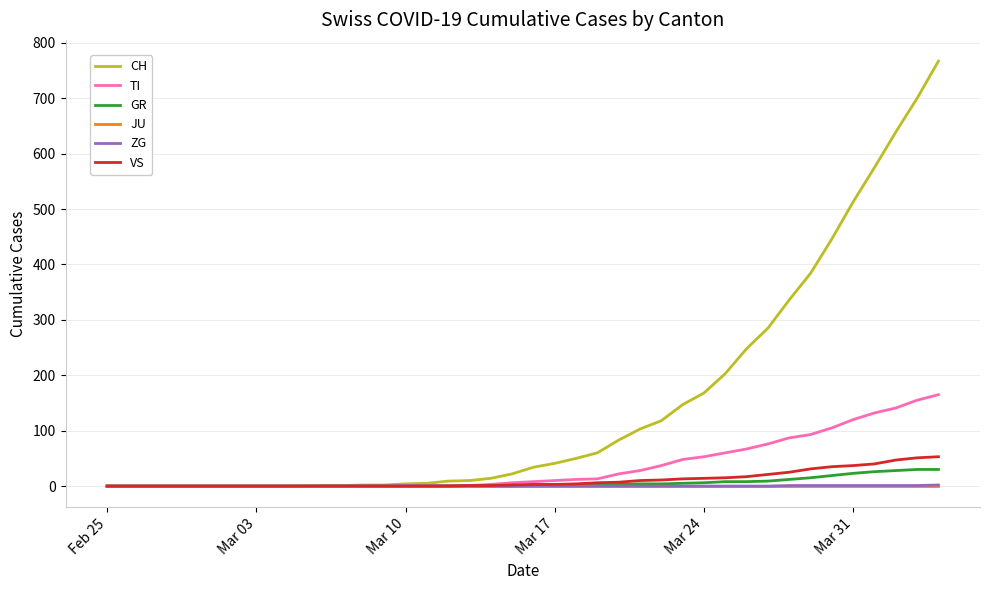

What is the greatest value displayed?

767